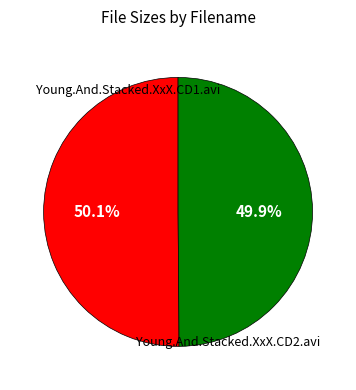

Approximately how many times larger is the value at Young.And.Stacked.XxX.CD2.avi compared to Young.And.Stacked.XxX.CD1.avi?

1.0